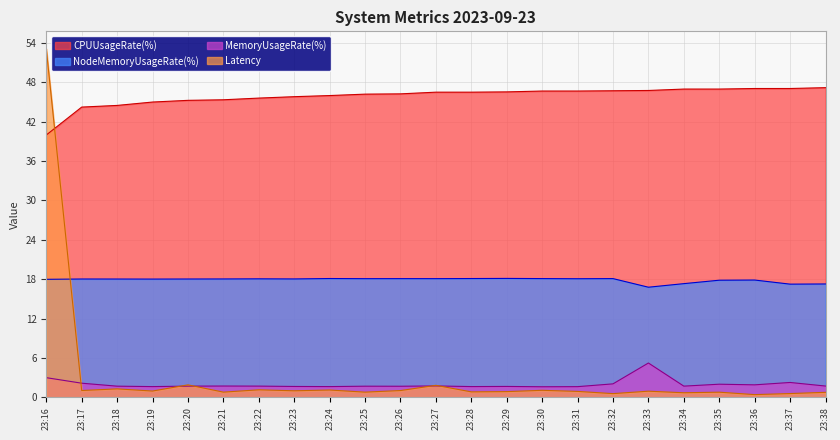

In NodeMemoryUsageRate(%), how many points are higher than both neighbors (excluding endpoints)?

7